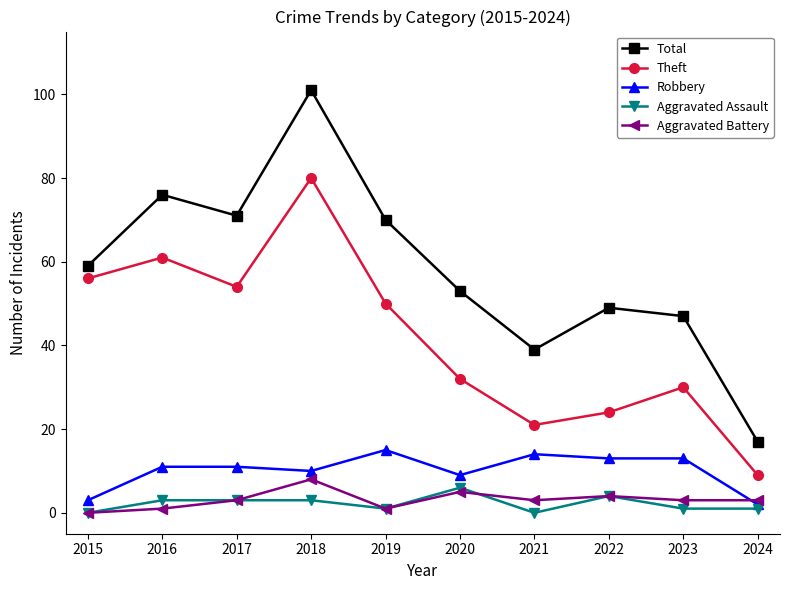

Rank the series by their maximum value, from highest to lowest.

Total, Theft, Robbery, Aggravated Battery, Aggravated Assault